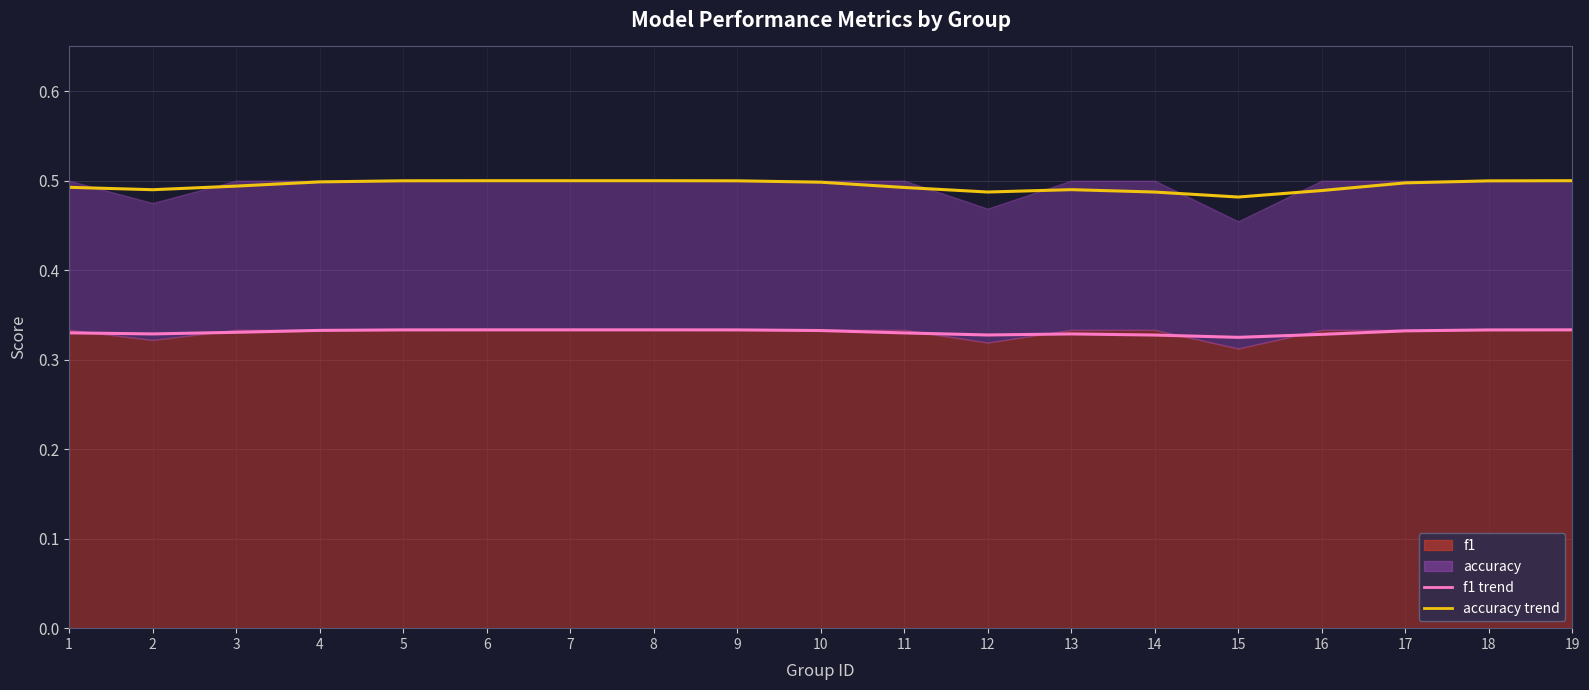

Between 8 and 6, which is larger?

6